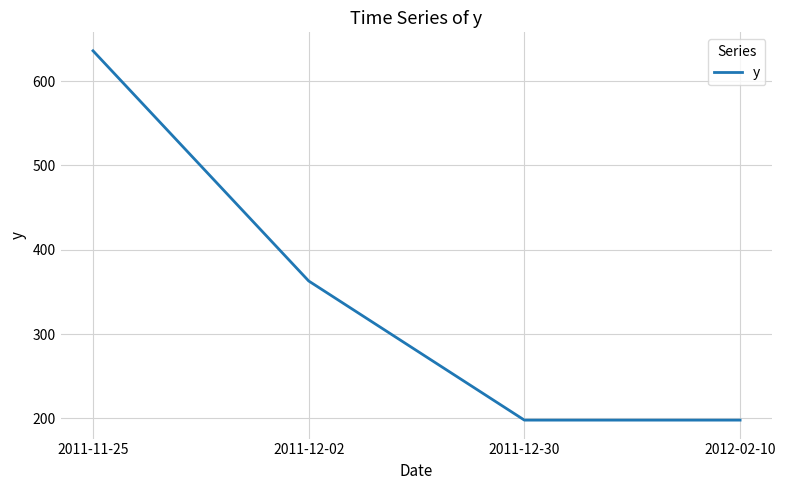

How many lines are shown in the chart?

1